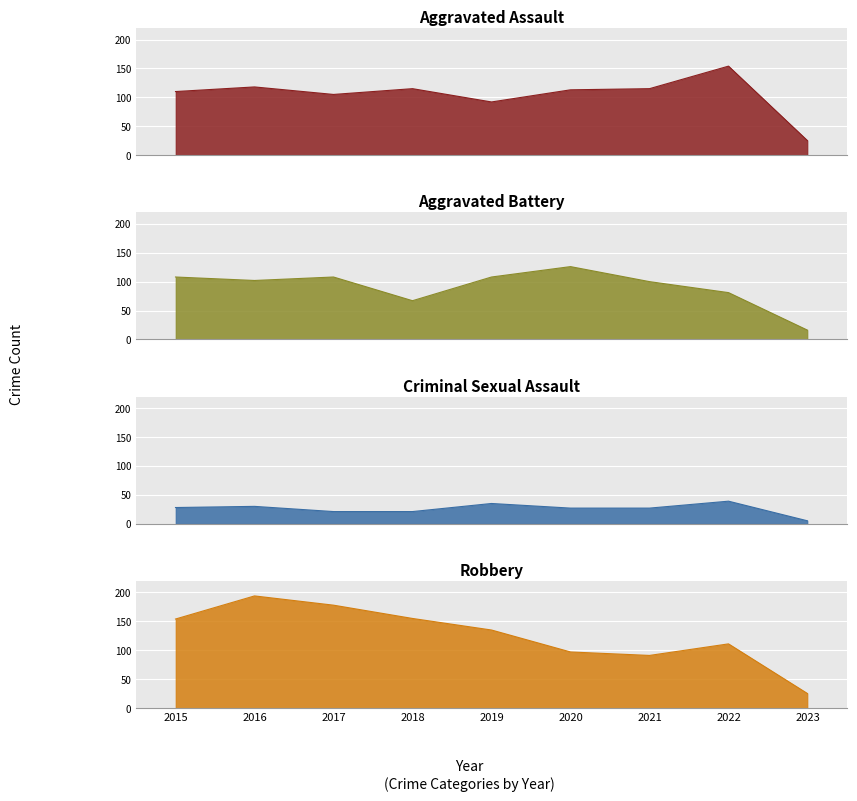

Which series changed the most between 2016 and 2021?

Robbery